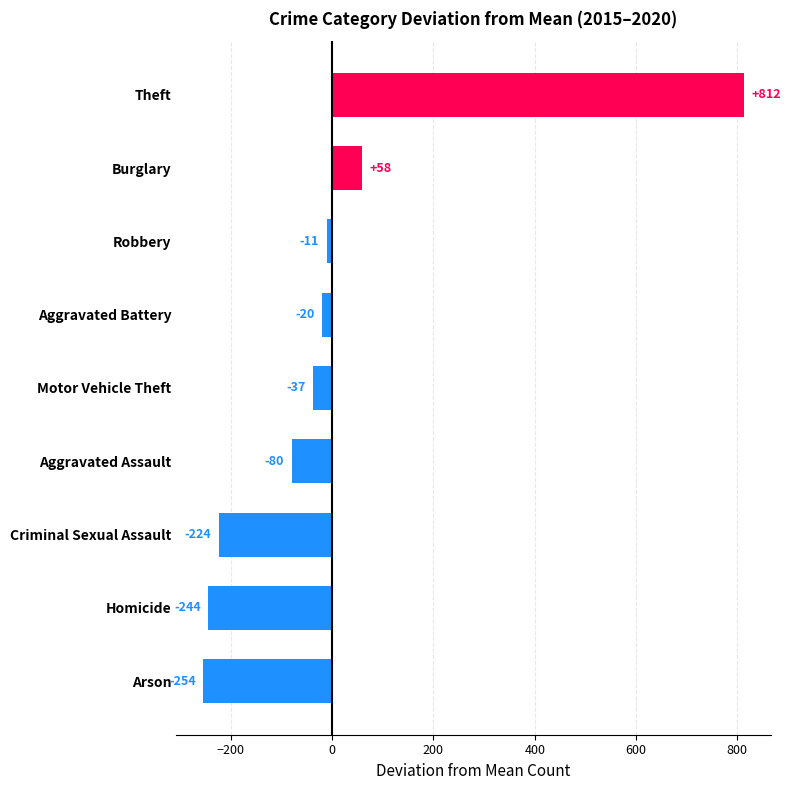

Between Homicide and Robbery, which is larger?

Robbery